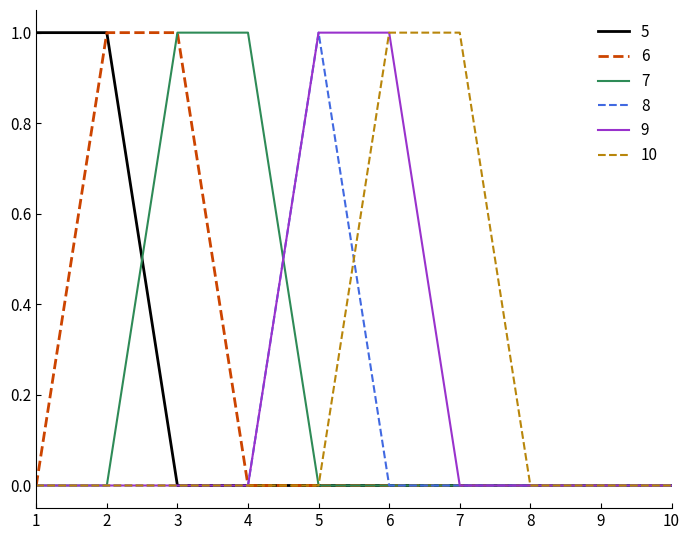

Reading right to left, transcribe all the data shown in this chart.

5: 10=0	9=0	8=0	7=0	6=0	5=0	4=0	3=0	2=1	1=1
6: 10=0	9=0	8=0	7=0	6=0	5=0	4=0	3=1	2=1	1=0
7: 10=0	9=0	8=0	7=0	6=0	5=0	4=1	3=1	2=0	1=0
8: 10=0	9=0	8=0	7=0	6=0	5=1	4=0	3=0	2=0	1=0
9: 10=0	9=0	8=0	7=0	6=1	5=1	4=0	3=0	2=0	1=0
10: 10=0	9=0	8=0	7=1	6=1	5=0	4=0	3=0	2=0	1=0